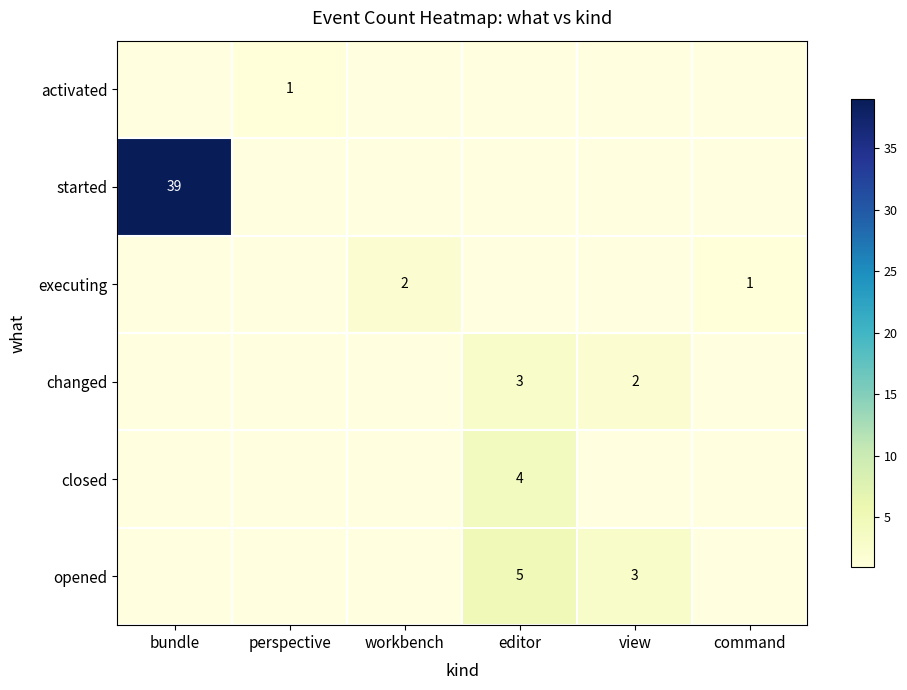

The value of opened at view is 4. True or false?

False